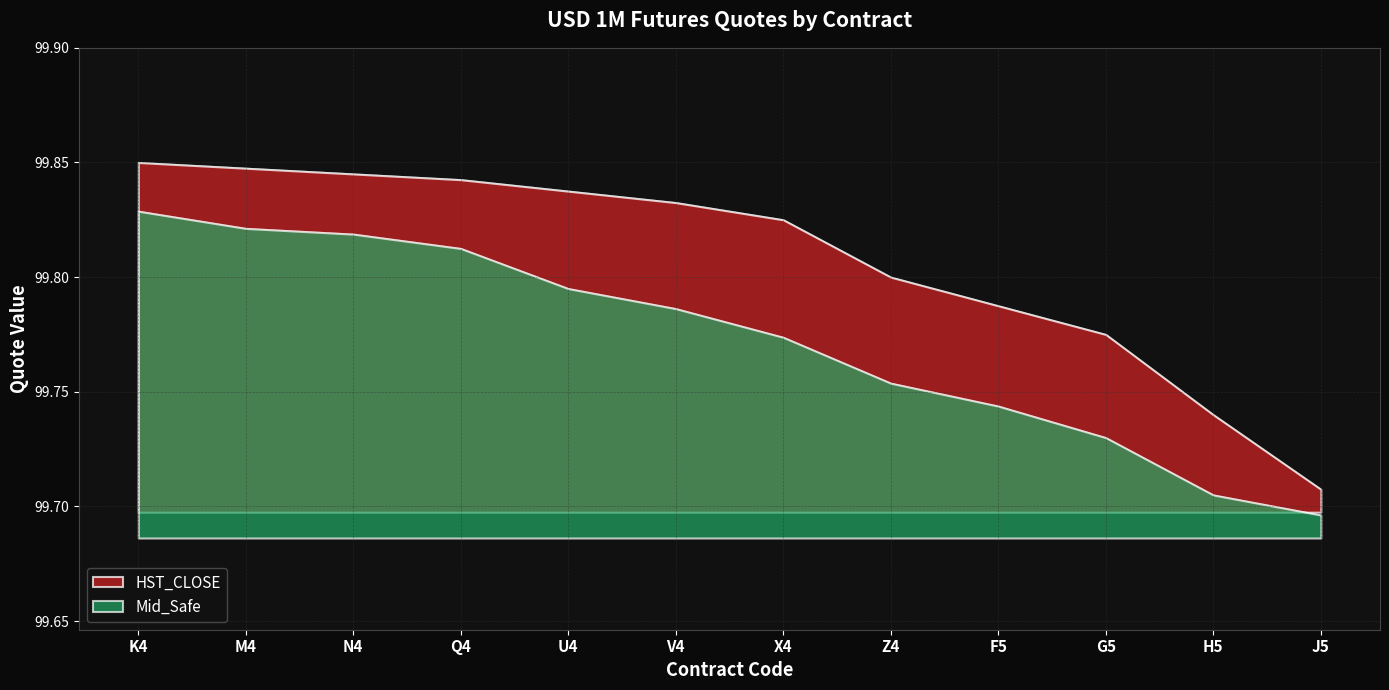

True or false: HST_CLOSE has more than 1 interior local peaks.

False